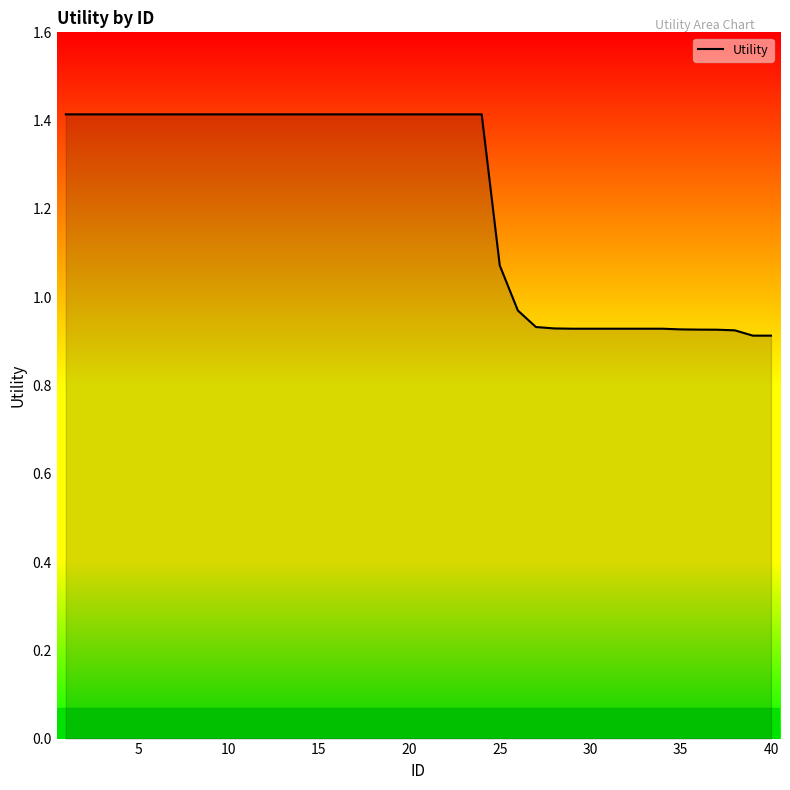

What is the greatest value displayed?

1.4